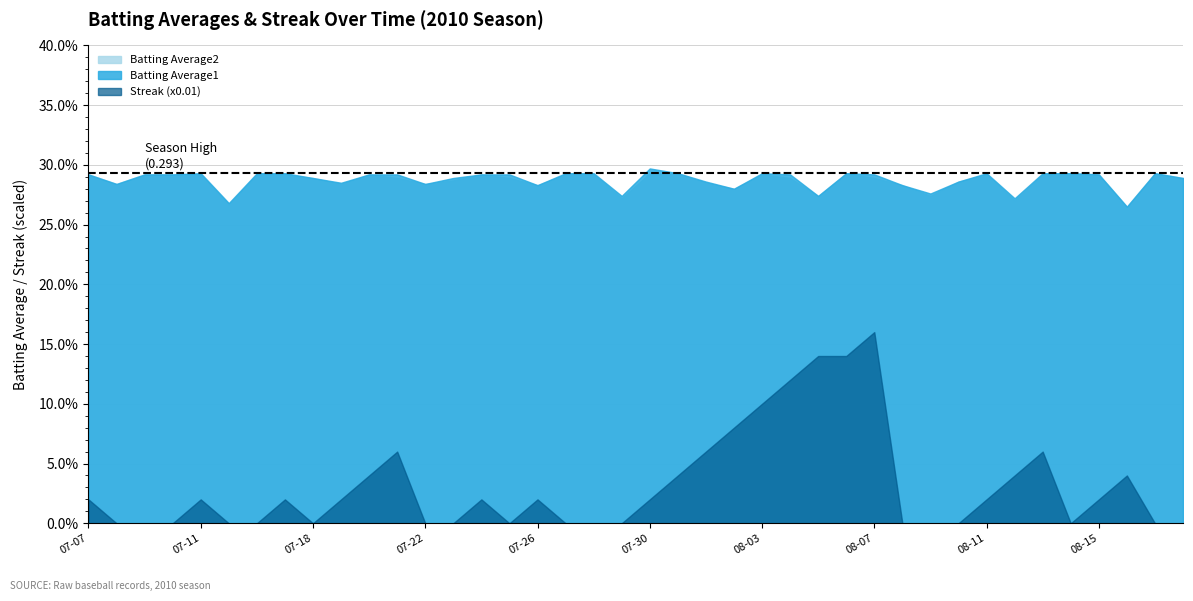

How many Batting Average2 values are between 0 and 1?

40